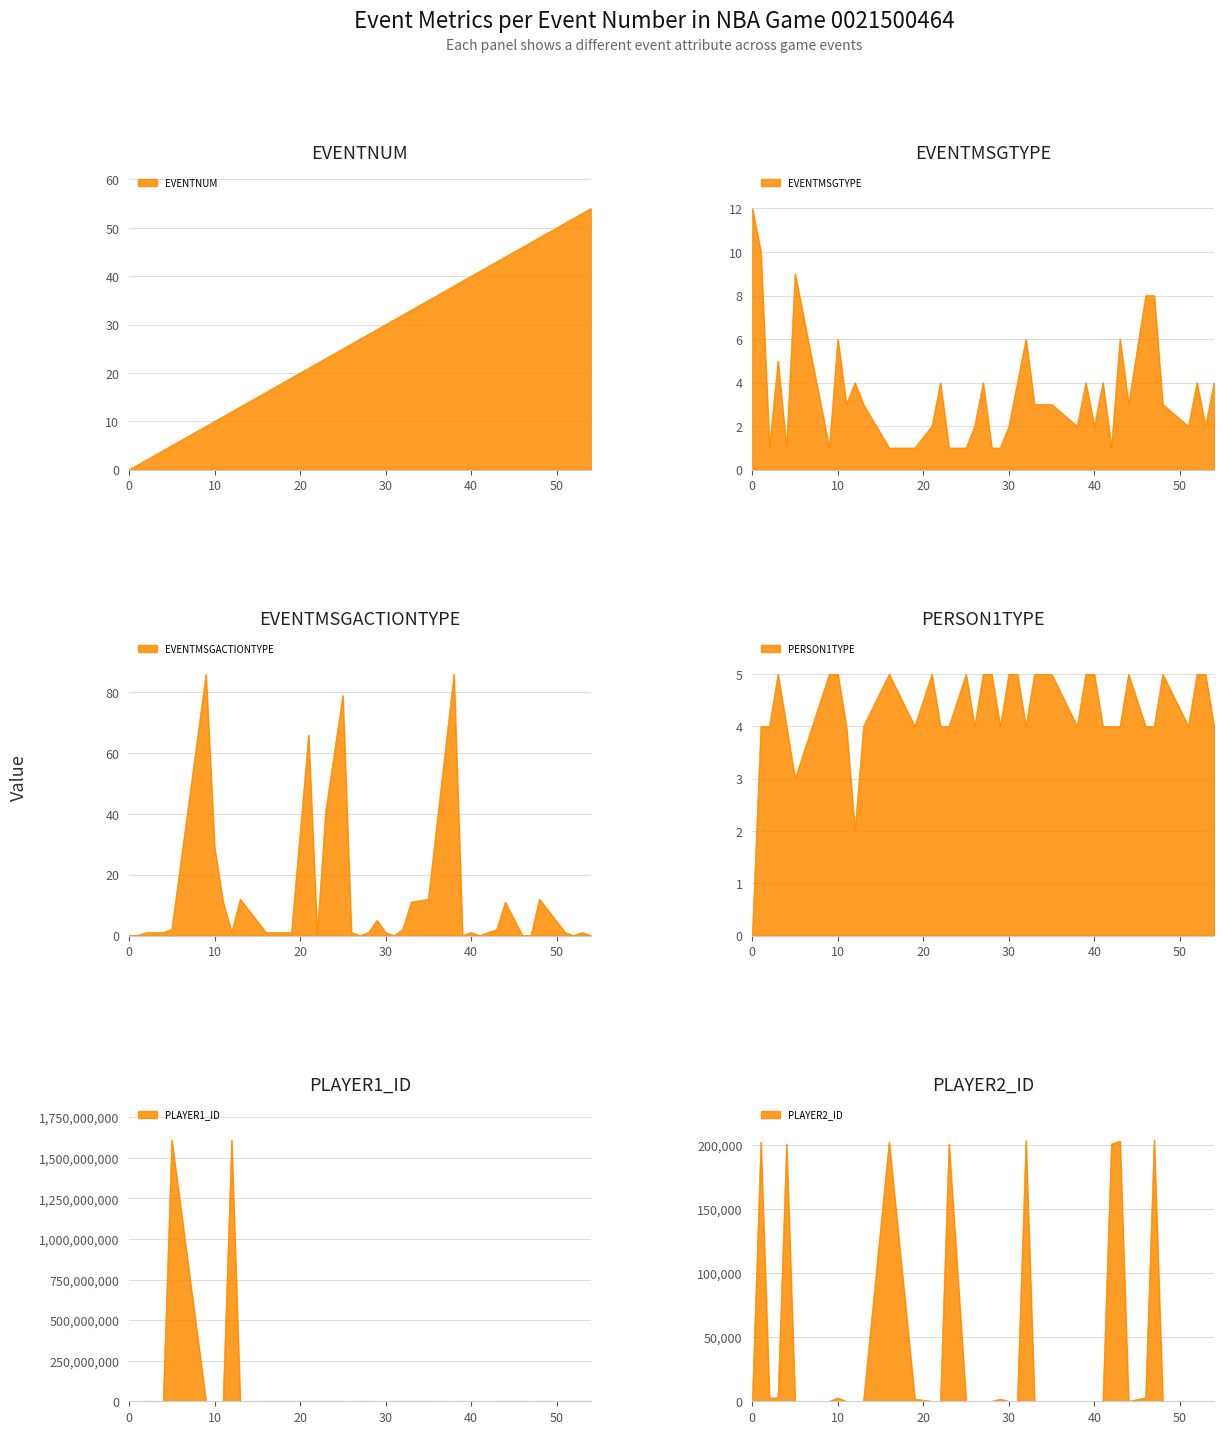

Which category has the highest value across all series?

5